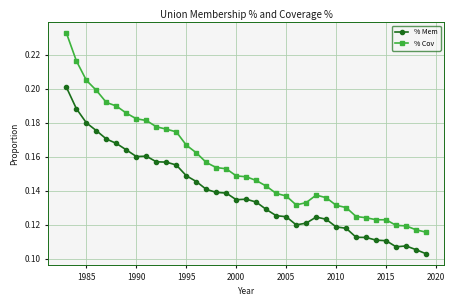

True or false: % Cov and % Mem intersect in this chart.

False